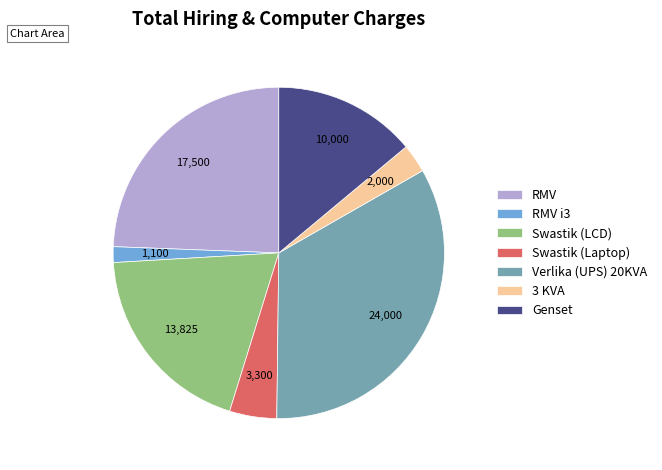

Which has a higher value, Swastik (Laptop) or Verlika (UPS) 20KVA?

Verlika (UPS) 20KVA